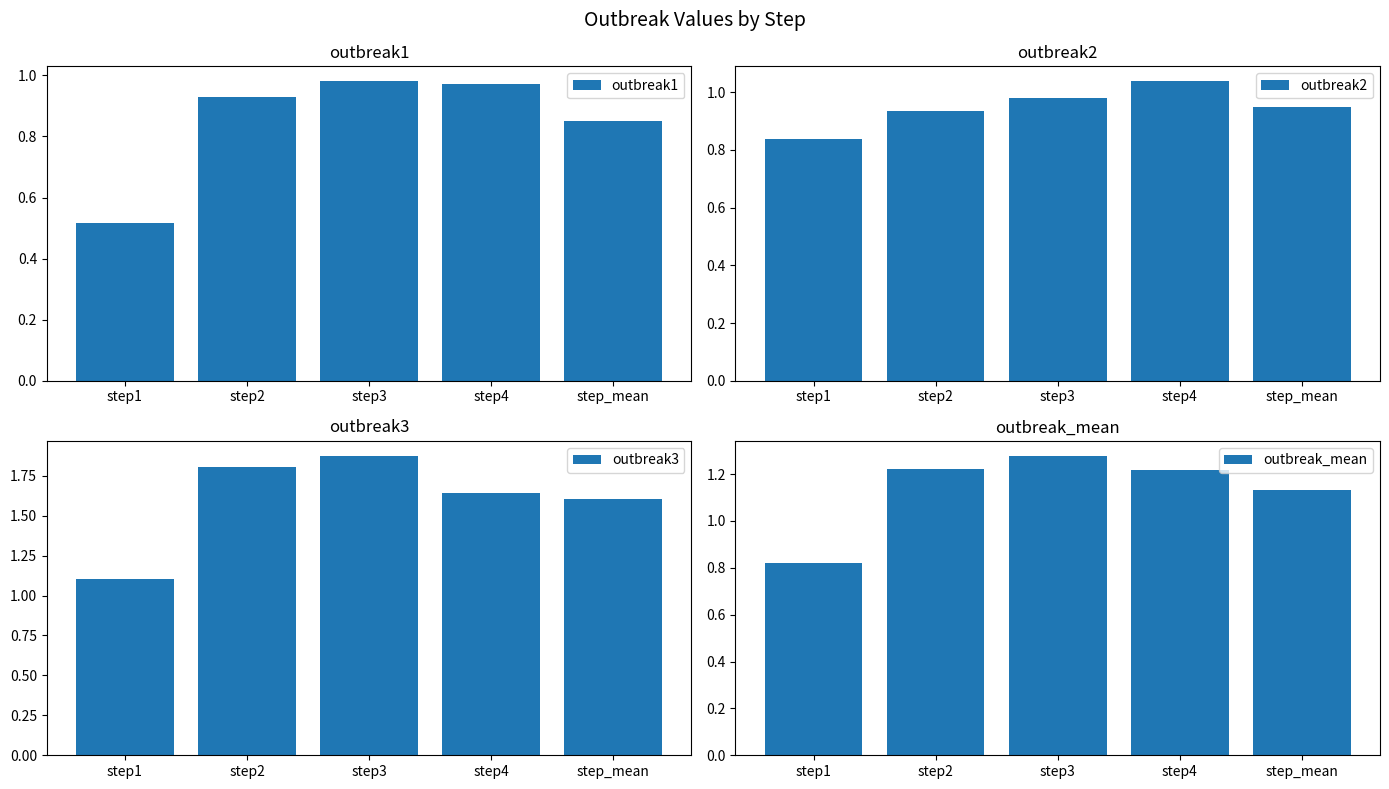

List the labels in order of outbreak2 value, largest first.

step4, step3, step_mean, step2, step1